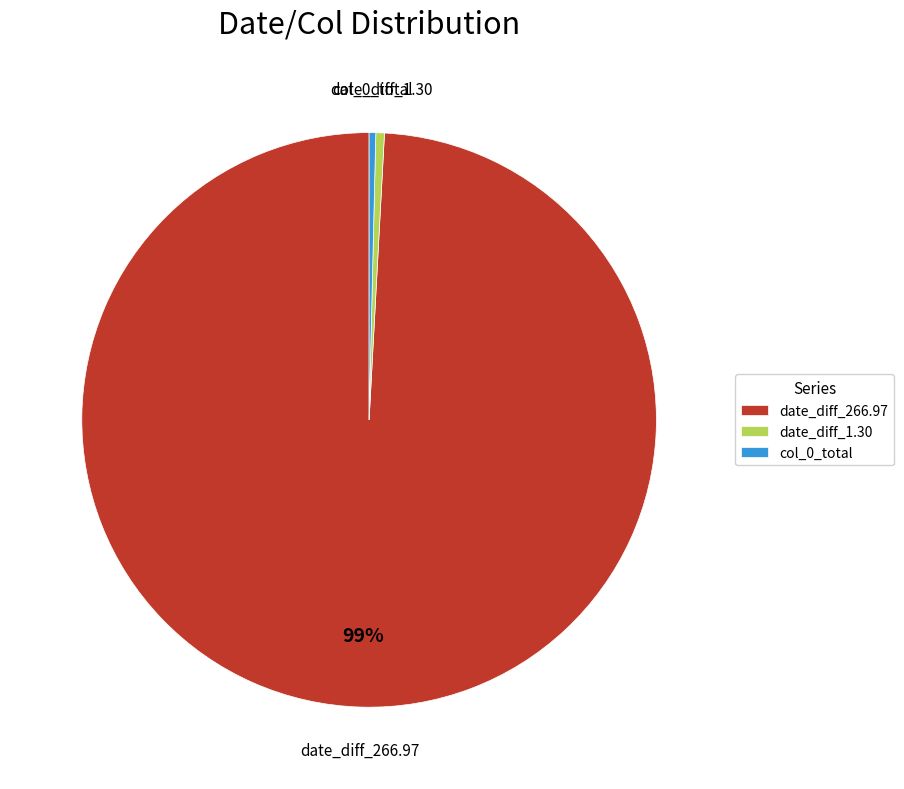

Is it true that date_diff_266.97 is 99% of the pie?

True